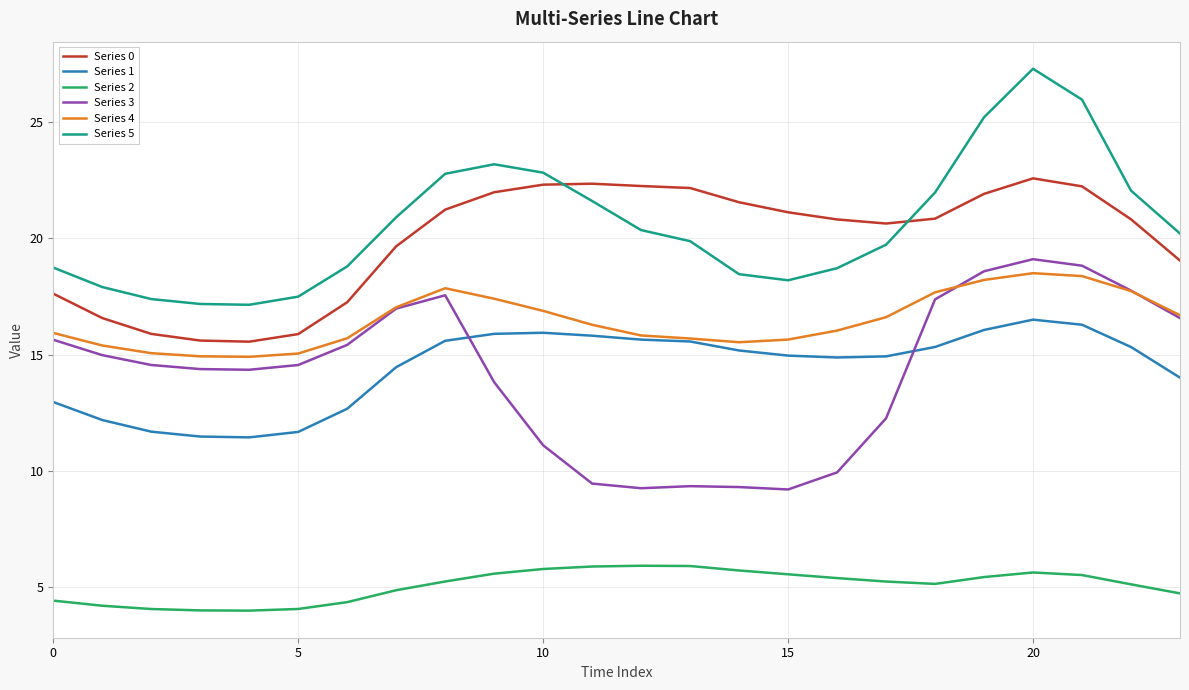

What is the minimum value for Series 4?

14.9